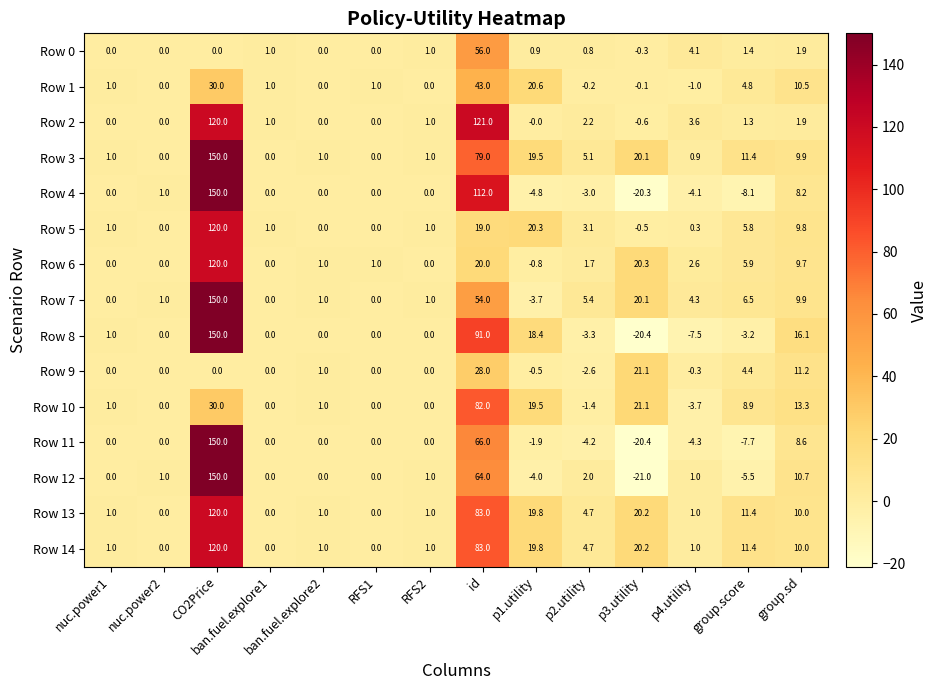

The Row 7 series shows 0.0 at nuc.power1. True or false?

True